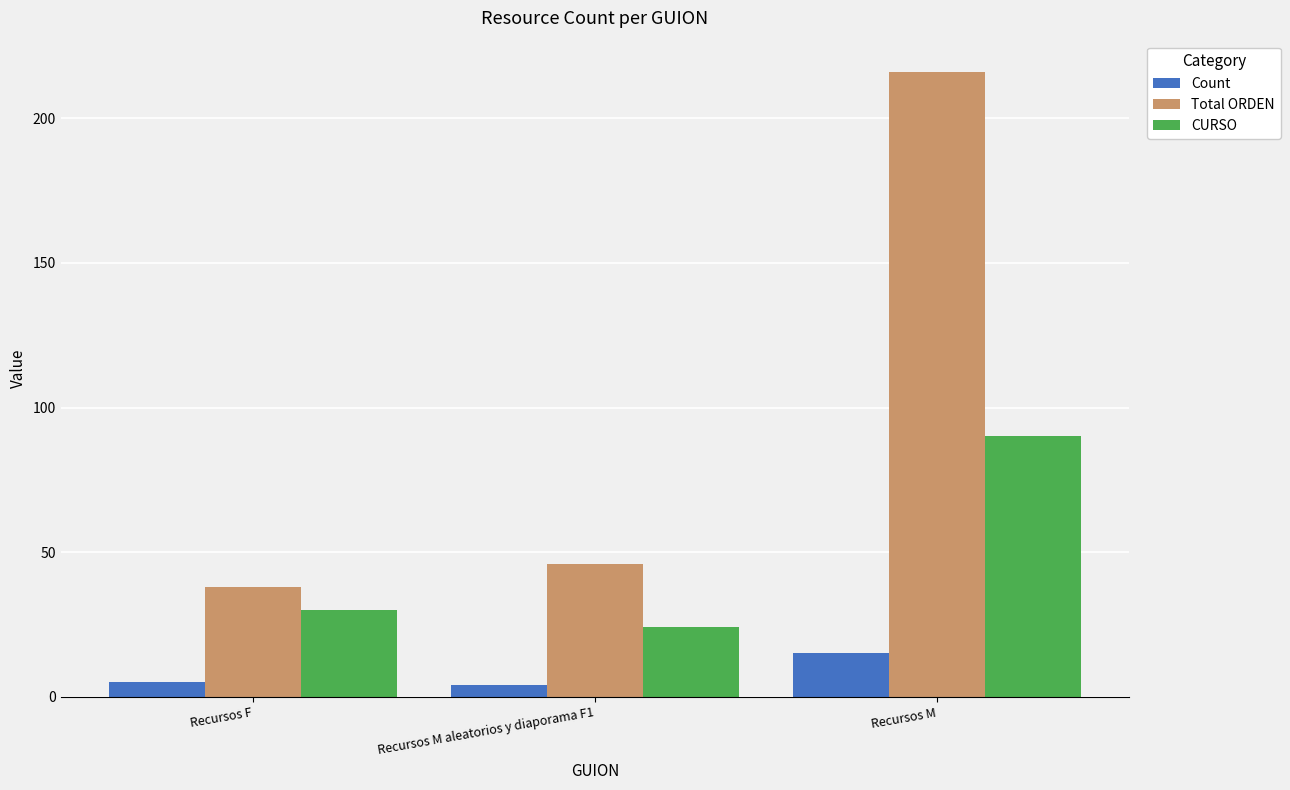

What is the value of the Count bar at the 1st from the left?

5